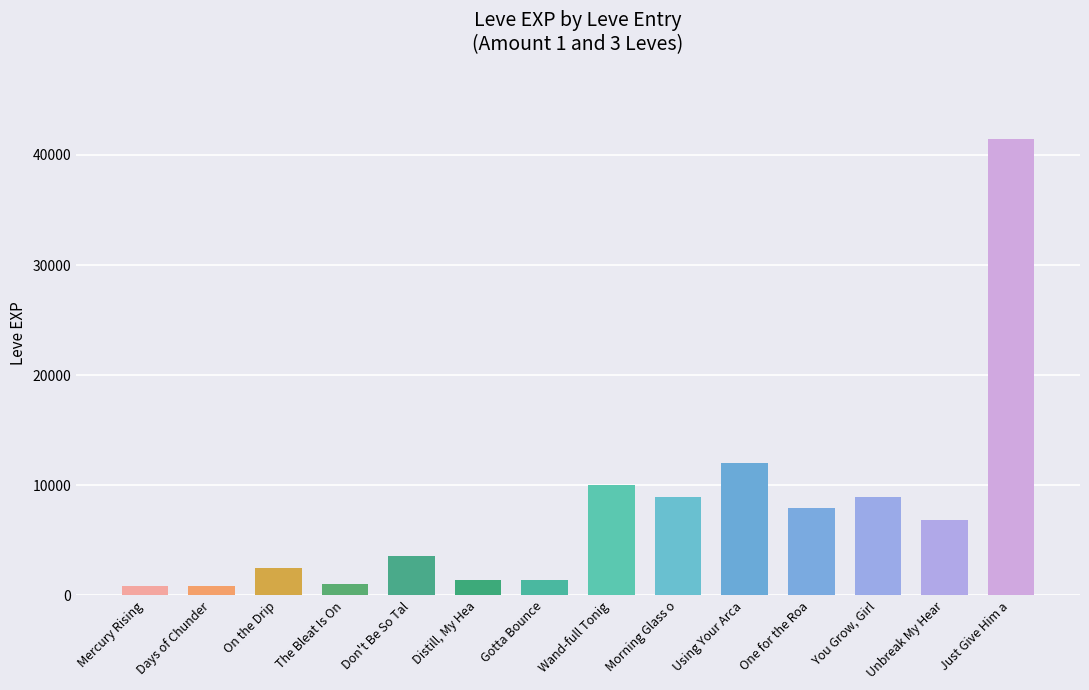

Which label corresponds to the largest value in the chart?

Just Give Him a